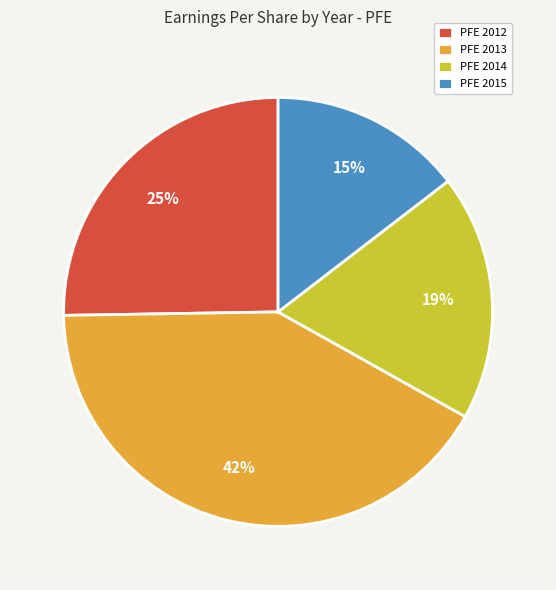

Do PFE 2015 and PFE 2012 together represent more than half of the pie?

No